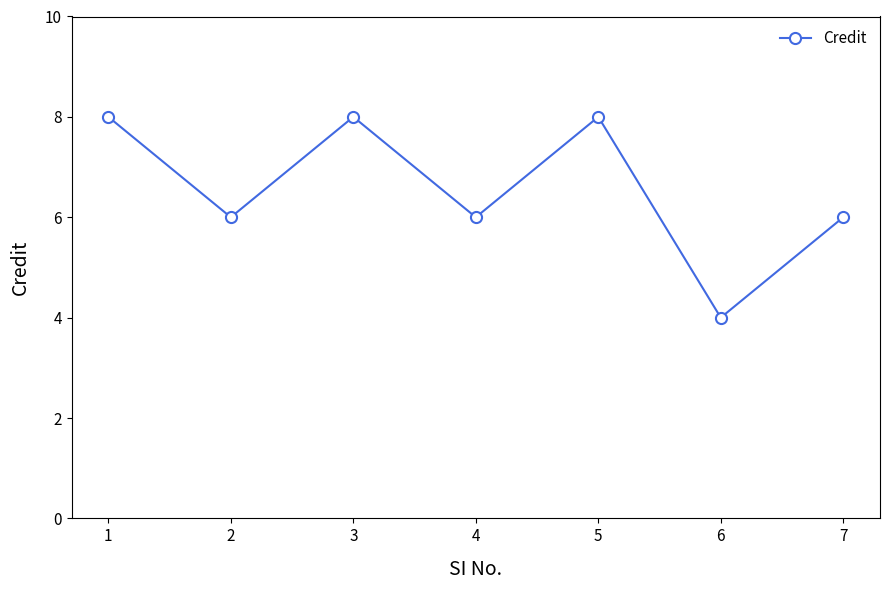

Does the chart display data point markers on the line(s)?

Yes